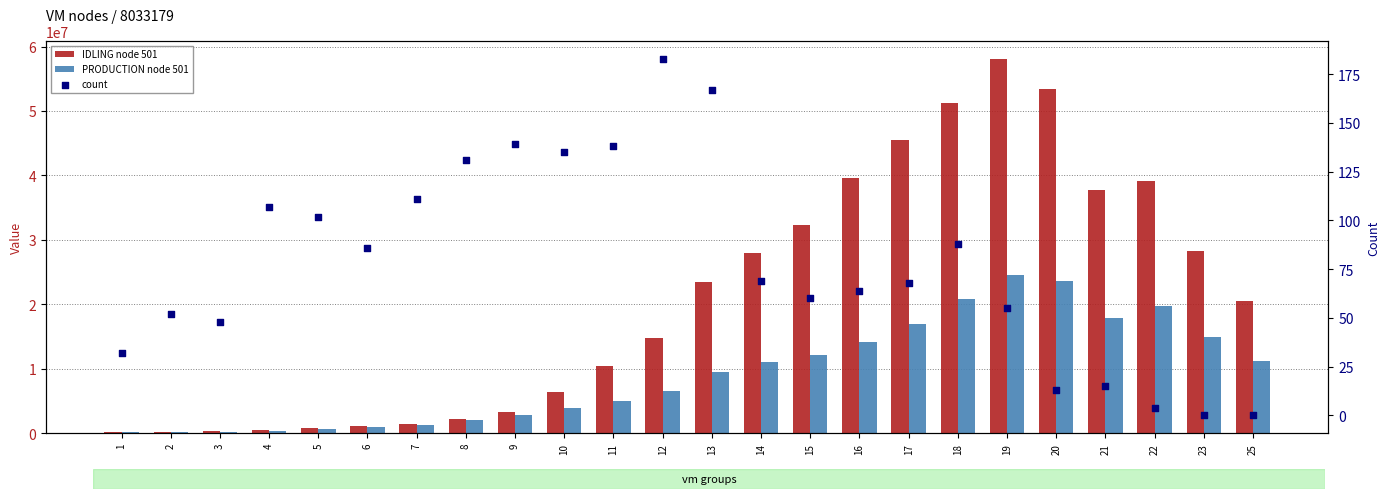

At which category is the sum across all series the highest?

19